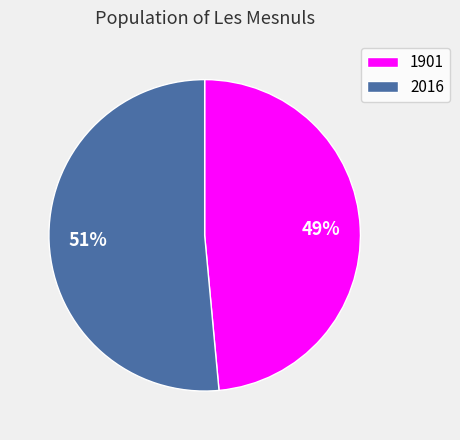

Between 2016 and 1901, which is larger?

2016